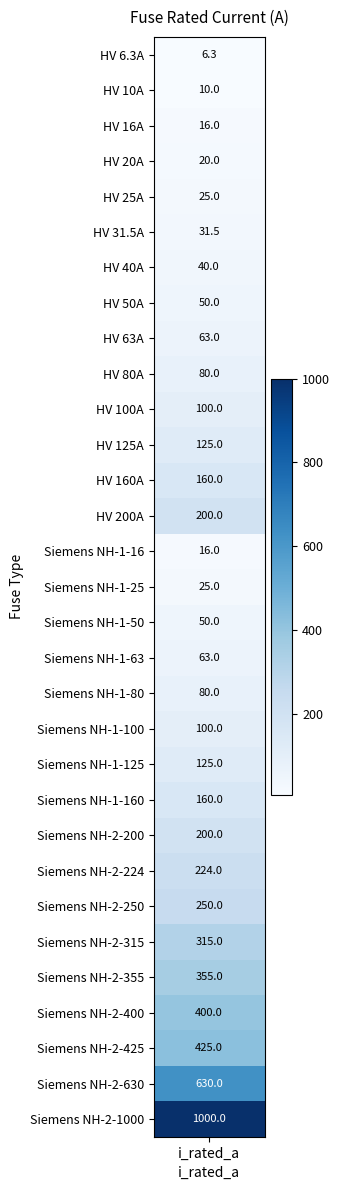

Rank the categories by value from highest to lowest.

Siemens NH-2-1000, Siemens NH-2-630, Siemens NH-2-425, Siemens NH-2-400, Siemens NH-2-355, Siemens NH-2-315, Siemens NH-2-250, Siemens NH-2-224, HV 200A, Siemens NH-2-200, HV 160A, Siemens NH-1-160, HV 125A, Siemens NH-1-125, HV 100A, Siemens NH-1-100, HV 80A, Siemens NH-1-80, HV 63A, Siemens NH-1-63, HV 50A, Siemens NH-1-50, HV 40A, HV 31.5A, HV 25A, Siemens NH-1-25, HV 20A, HV 16A, Siemens NH-1-16, HV 10A, HV 6.3A